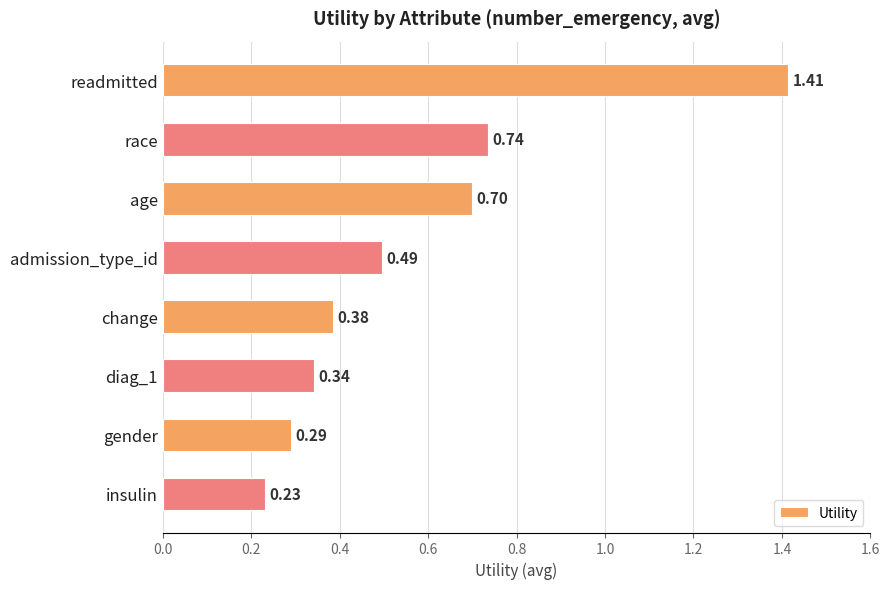

Which has a higher value, race or diag_1?

race